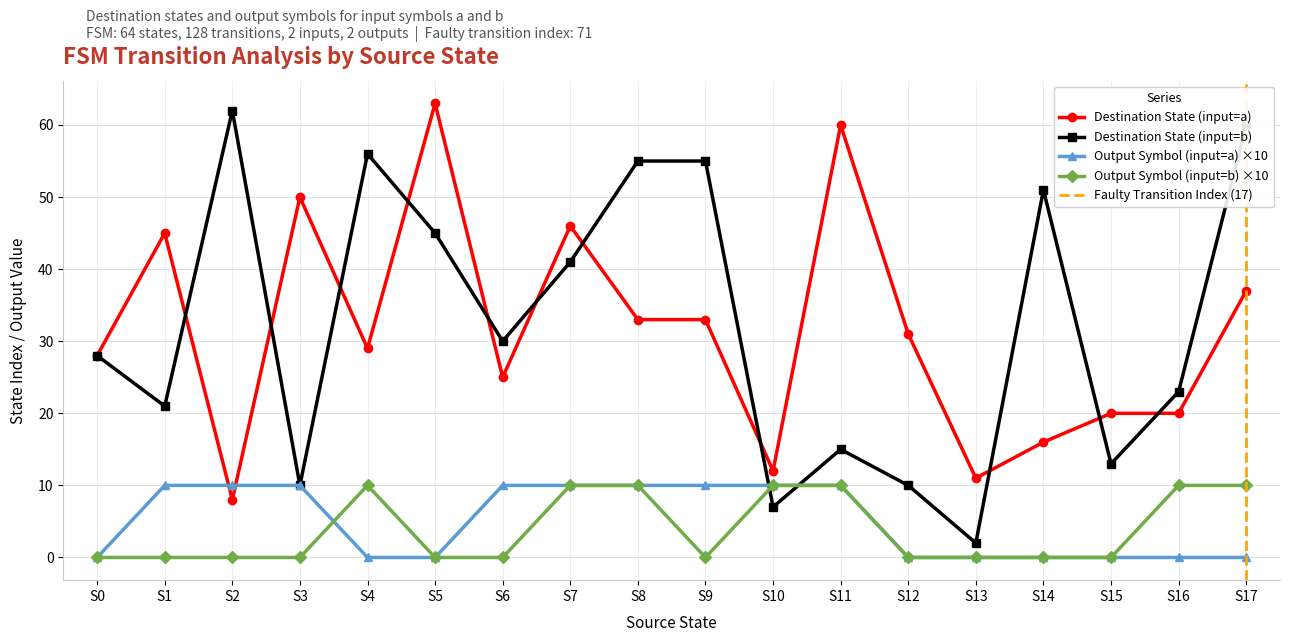

The Destination State (input=b) series shows 37 at S8. True or false?

False